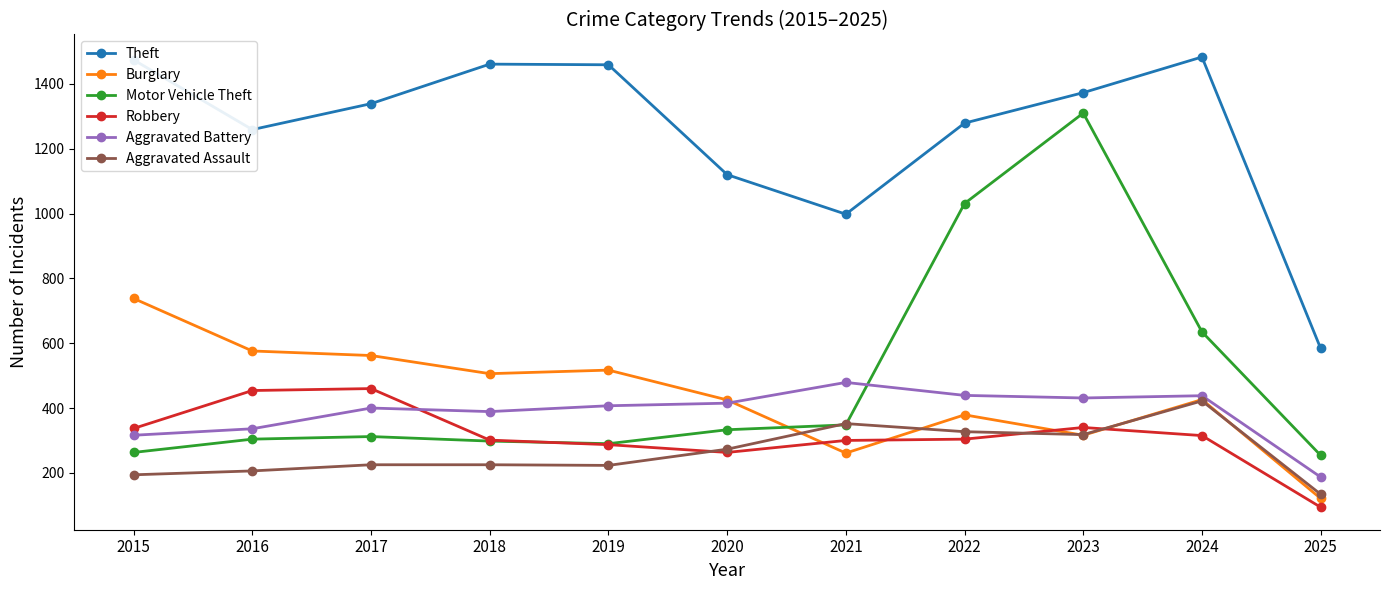

What is the maximum value for Robbery?

460